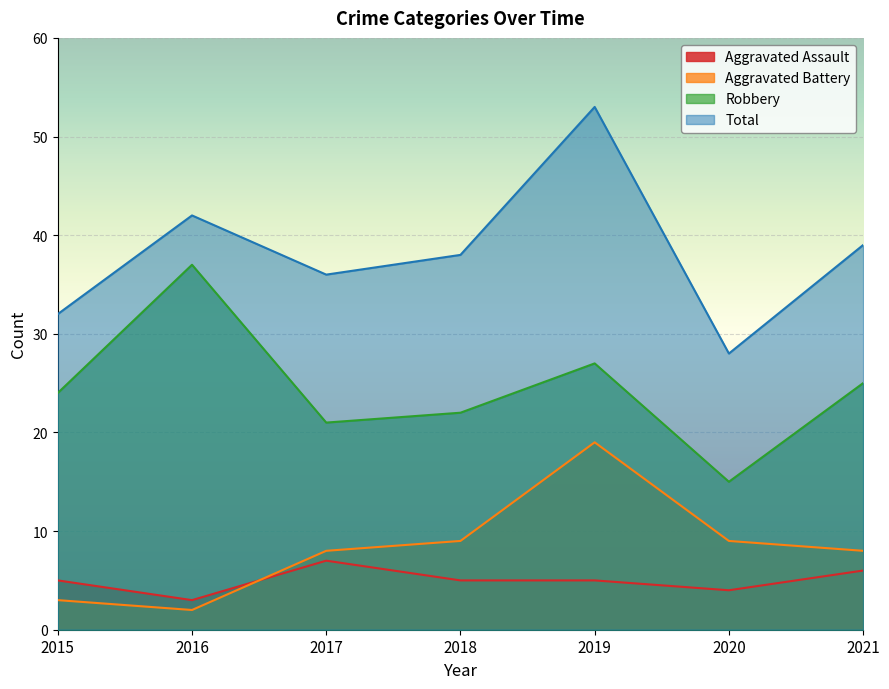

At which label is Aggravated Battery closest to 10?

2018